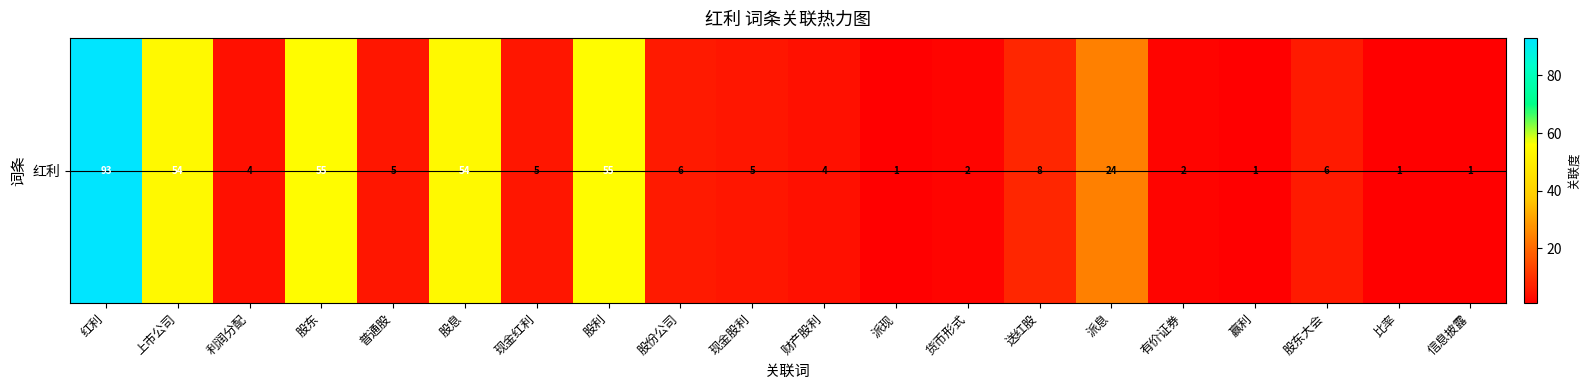

List the labels in order of value, largest first.

红利, 股东, 股利, 上市公司, 股息, 派息, 送红股, 股份公司, 股东大会, 普通股, 现金红利, 现金股利, 利润分配, 财产股利, 货币形式, 有价证券, 派现, 赢利, 比率, 信息披露